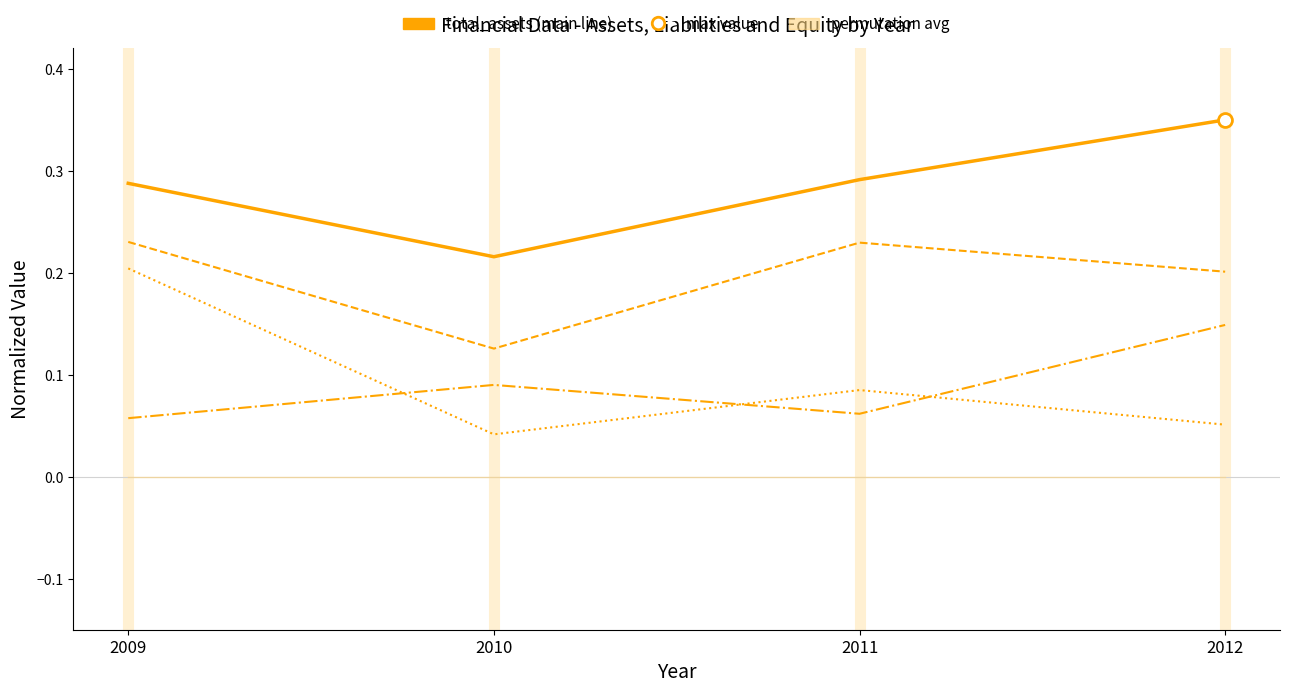

Which category has the highest value across all series?

2012